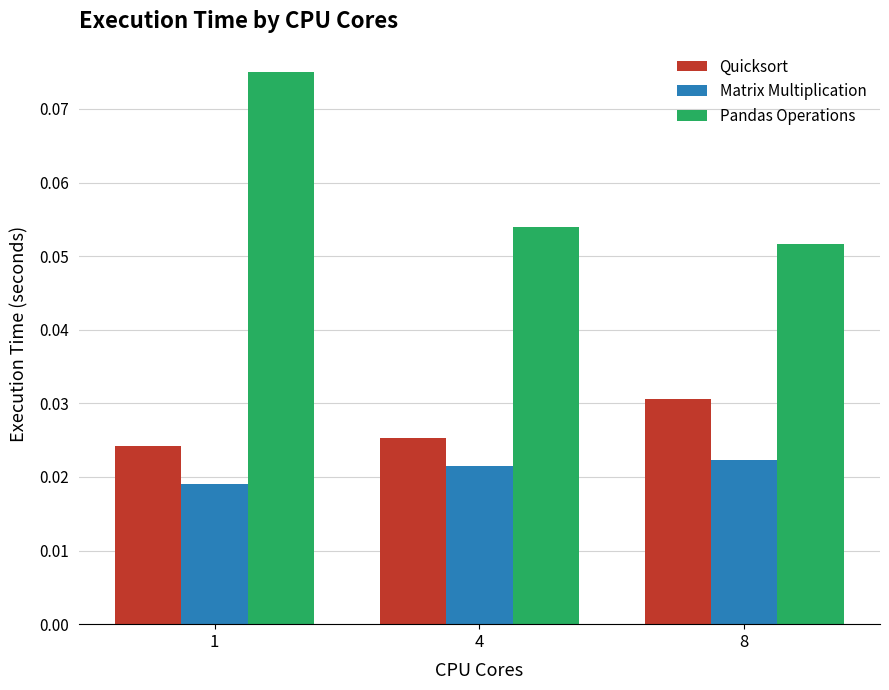

The Pandas Operations series shows 0.0 at 8. True or false?

False